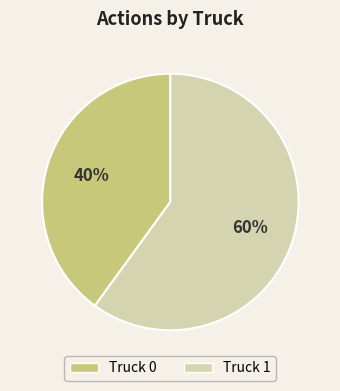

Combined, do Truck 0 and Truck 1 account for over 50%?

Yes